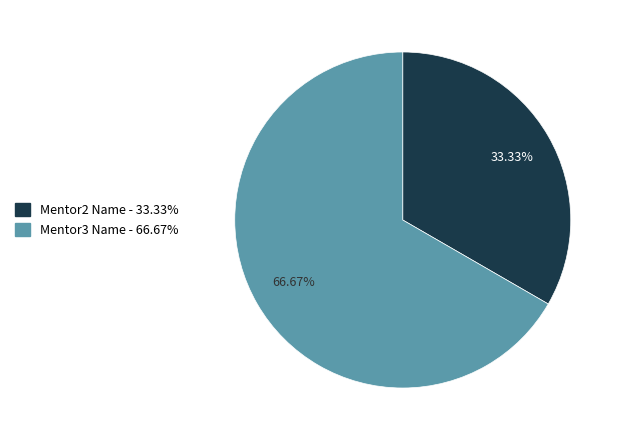

Which slice is the largest?

Mentor3 Name